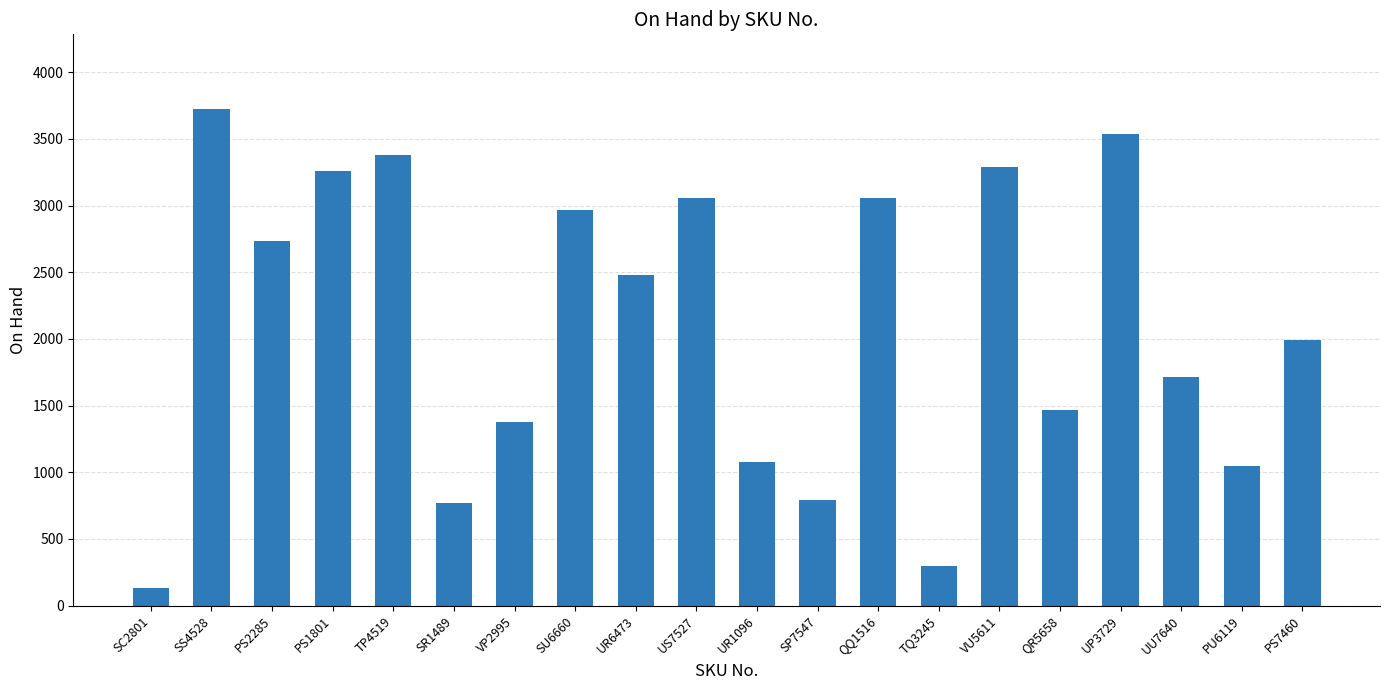

Read the value at UU7640.

1711